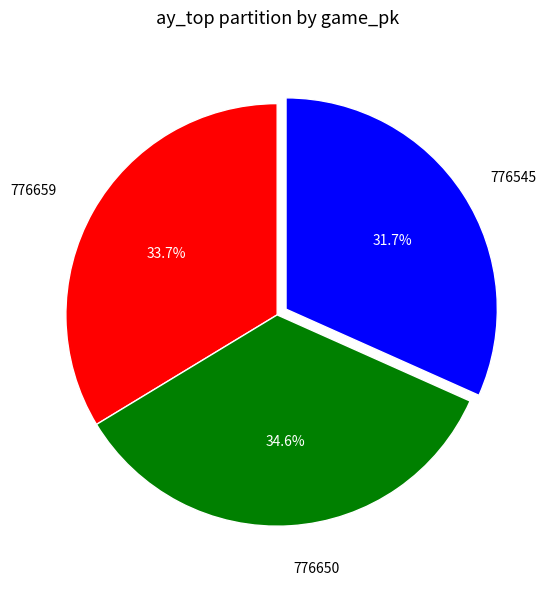

To the nearest percent, what is the average slice percentage?

33%